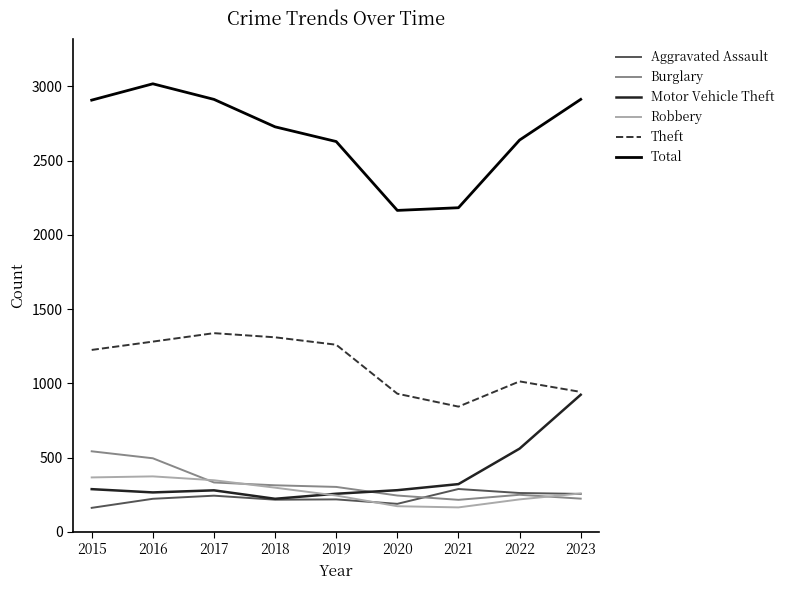

What is the total value across all series at 2016?

5654